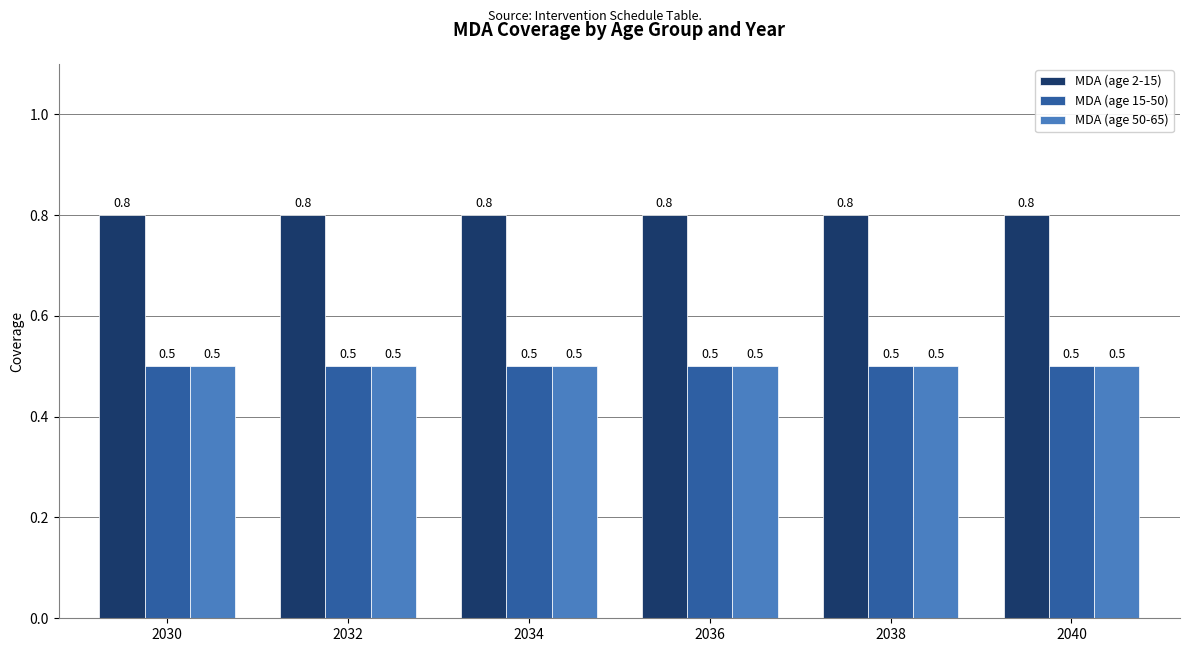

Reading right to left, transcribe all the data shown in this chart.

MDA (age 2-15): 2040=0.8	2038=0.8	2036=0.8	2034=0.8	2032=0.8	2030=0.8
MDA (age 15-50): 2040=0.5	2038=0.5	2036=0.5	2034=0.5	2032=0.5	2030=0.5
MDA (age 50-65): 2040=0.5	2038=0.5	2036=0.5	2034=0.5	2032=0.5	2030=0.5